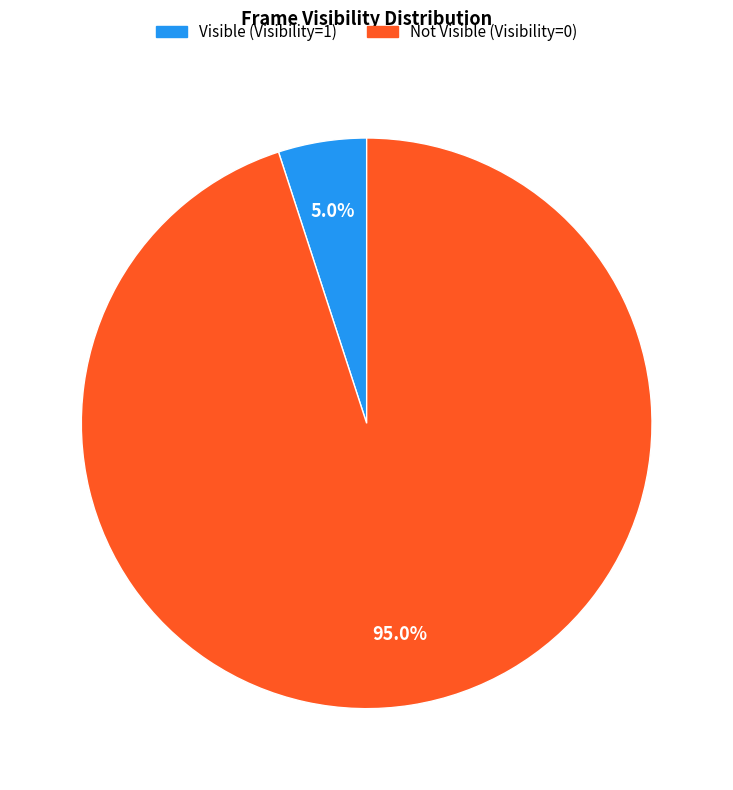

Is there a majority slice in this chart?

Yes